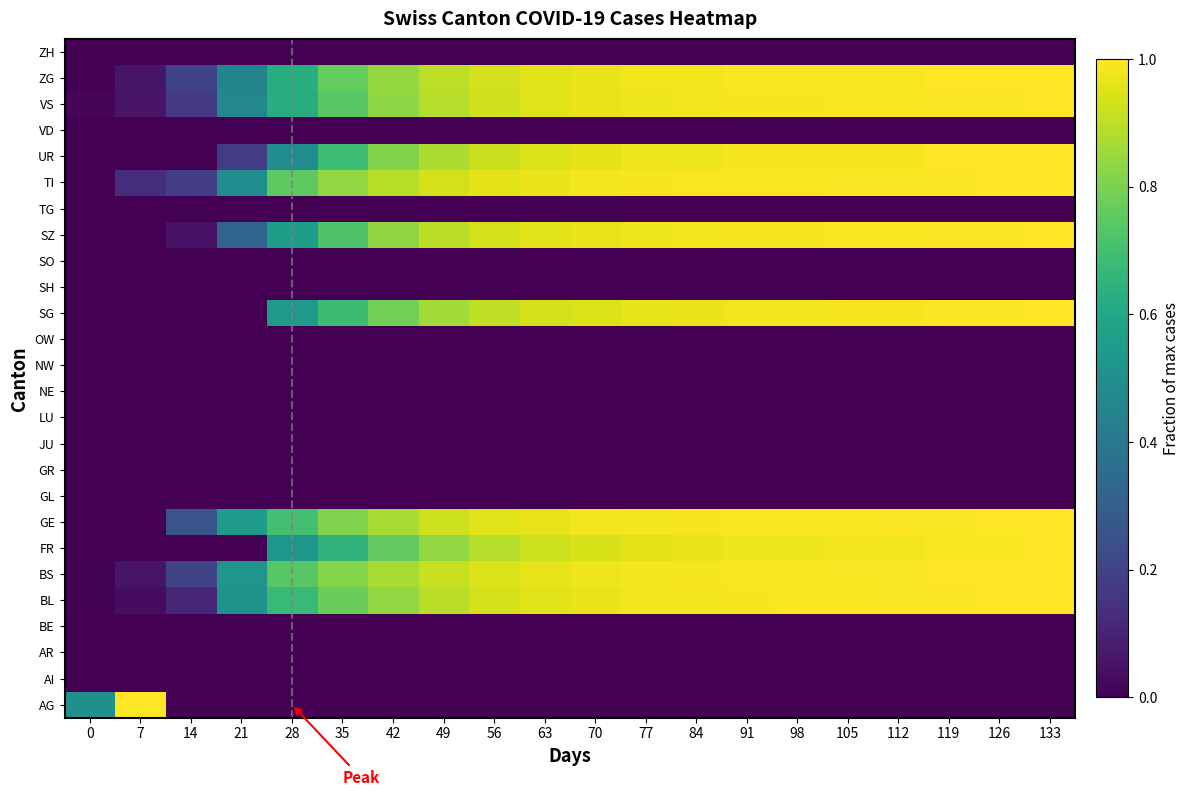

Rank the series at 63 from lowest to highest value.

AG, AI, AR, BE, GL, GR, JU, LU, NE, NW, OW, SH, SO, TG, VD, ZH, FR, SG, UR, VS, BL, ZG, SZ, BS, GE, TI